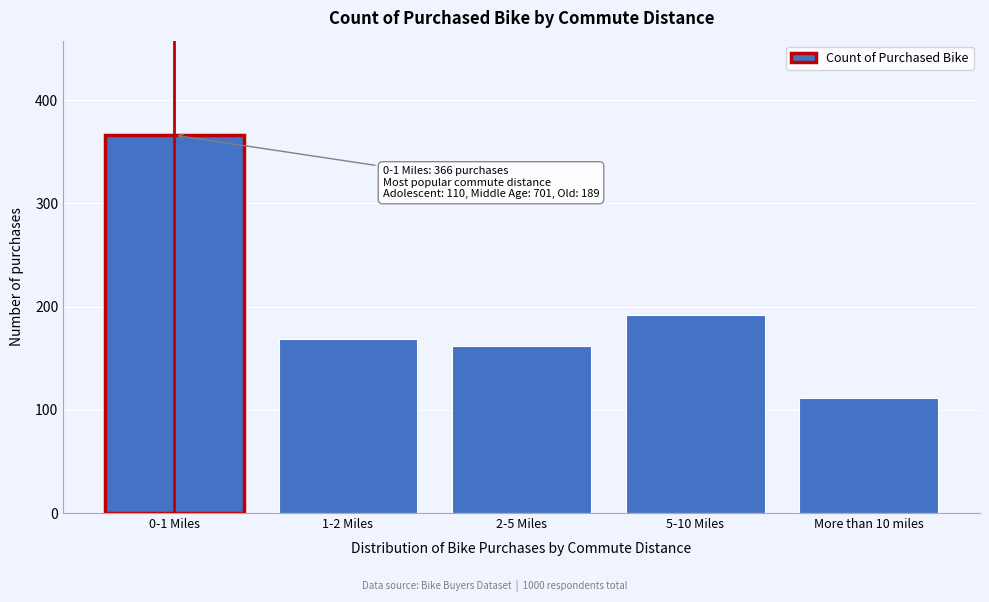

Reading left to right, transcribe all the data shown in this chart.

366	169	162	192	111